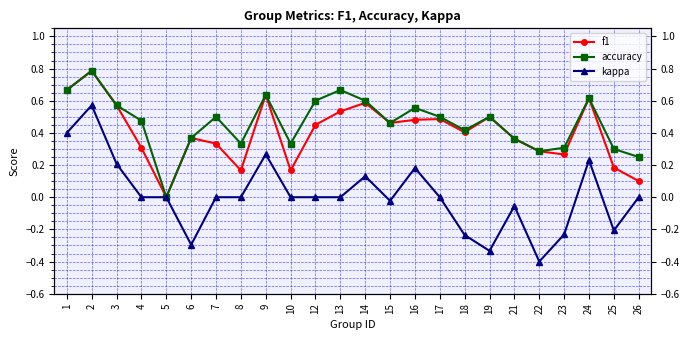

What is the difference between the maximum and minimum values in the accuracy series?

0.8